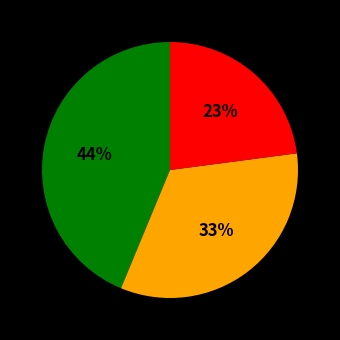

Is there any slice that represents more than half of the pie?

No